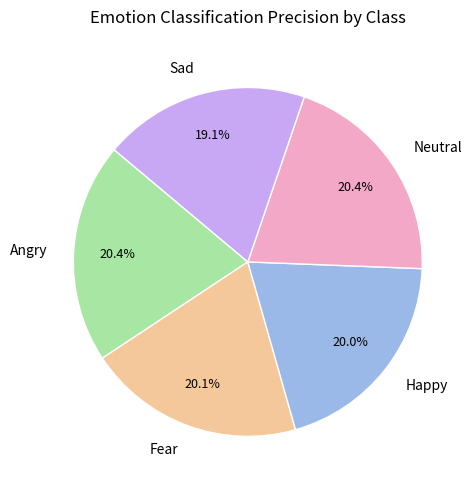

How many slices are in this pie chart?

5